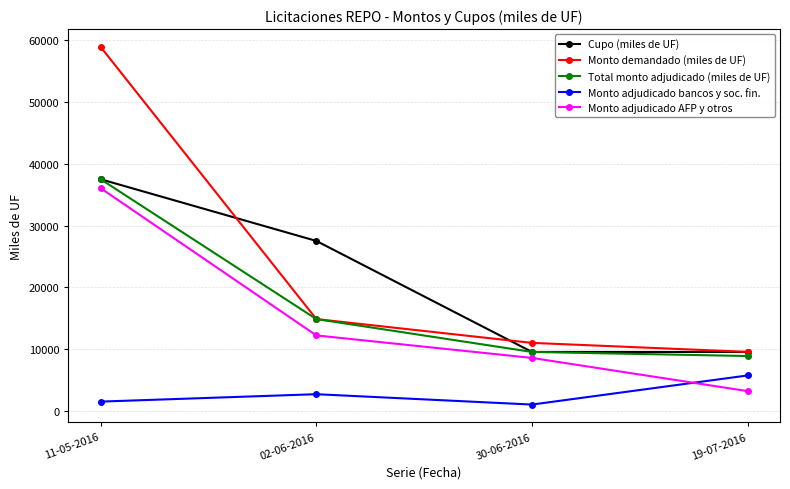

What is the difference between the maximum and minimum values in the Monto demandado (miles de UF) series?

49440